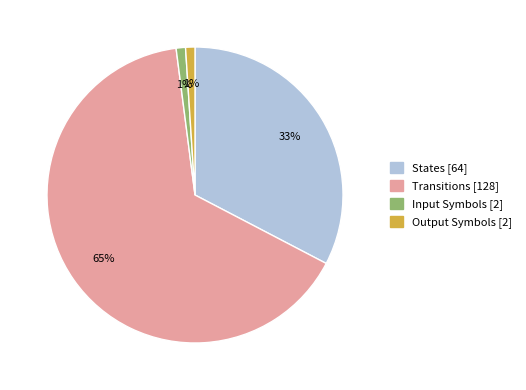

Is there any slice that represents more than half of the pie?

Yes